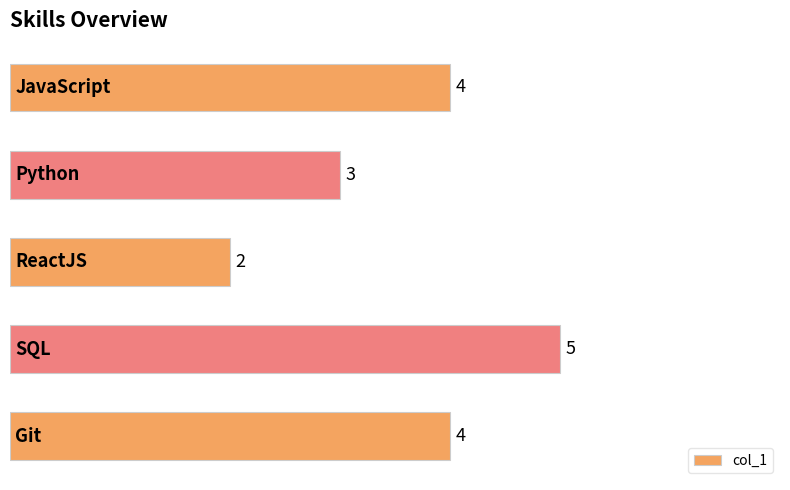

Reading bottom to top, list all the values displayed in this chart.

4	5	2	3	4